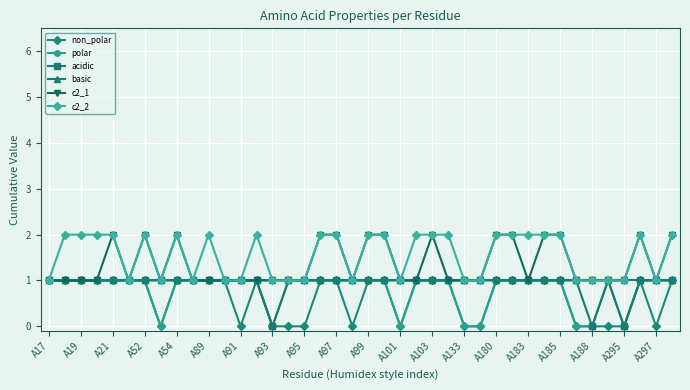

What is the value of the acidic point at the 20th from the left?

1